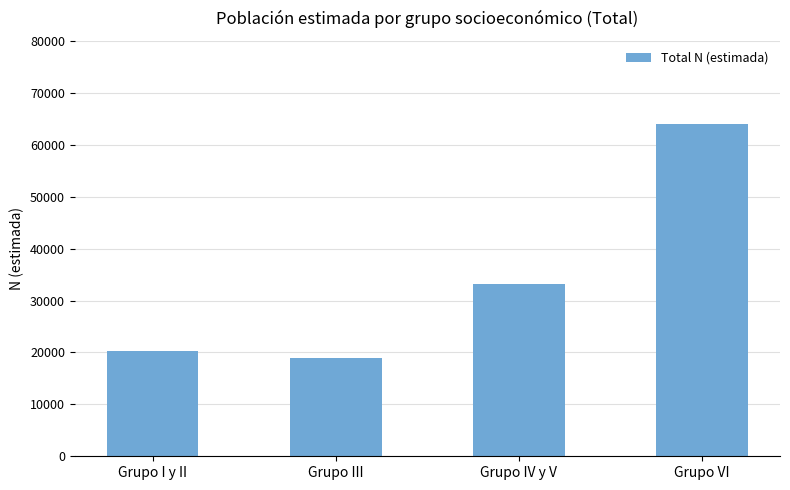

True or false: the data shows 20913 at Grupo IV y V.

False